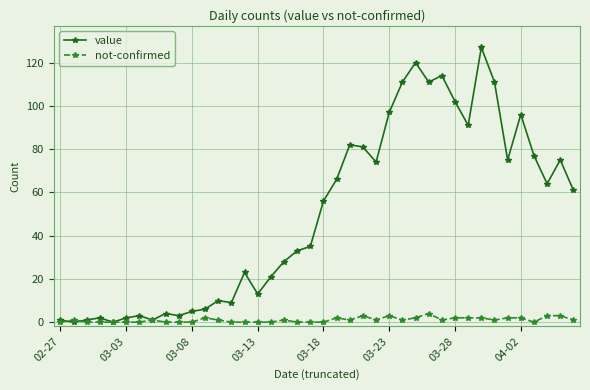

What is the highest value of the value series?

127